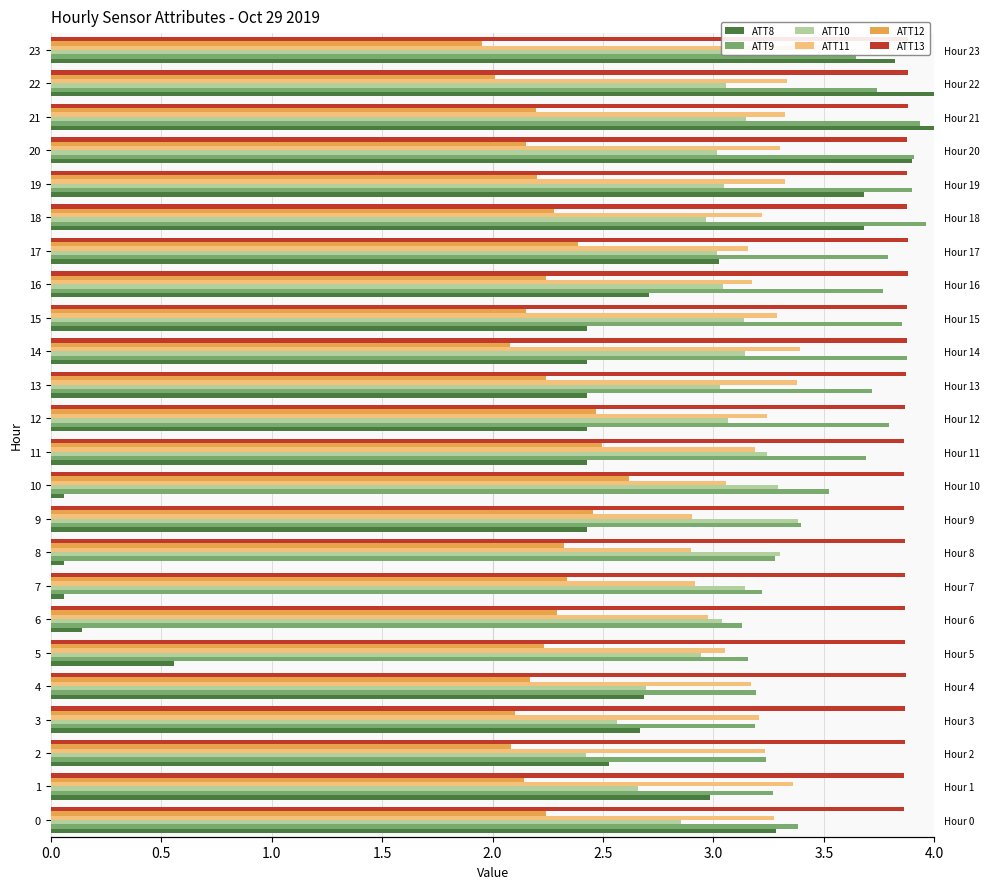

Is it true that ATT8 equals 0.3 at 5?

False